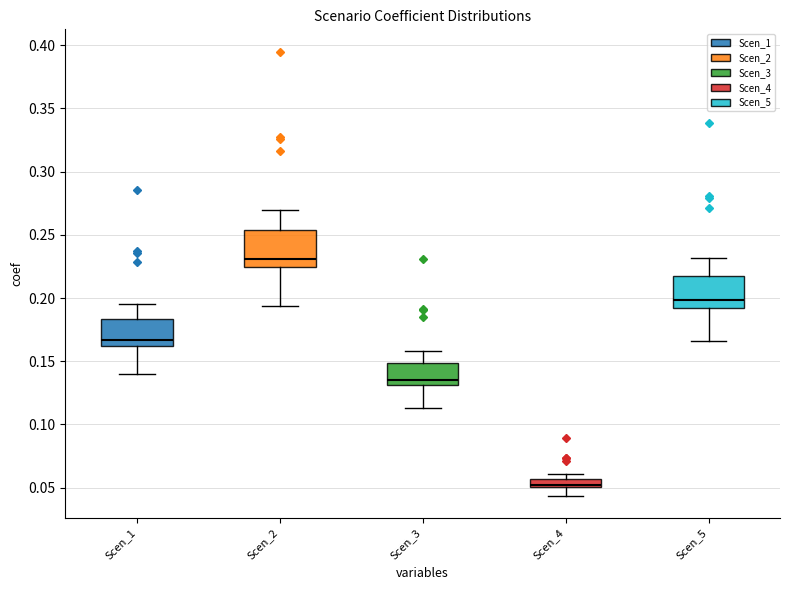

Which box has the highest median line?

Scen_2